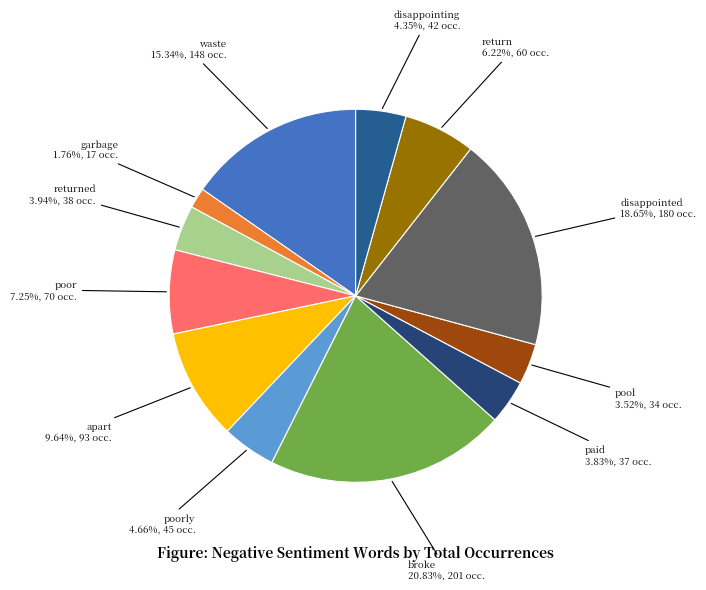

How many slices are in this pie chart?

12